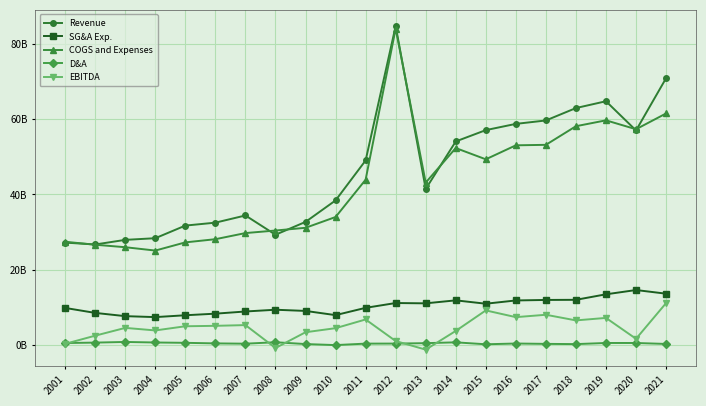

Rank the series at 2008 from highest to lowest value.

COGS and Expenses, Revenue, SG&A Exp., D&A, EBITDA